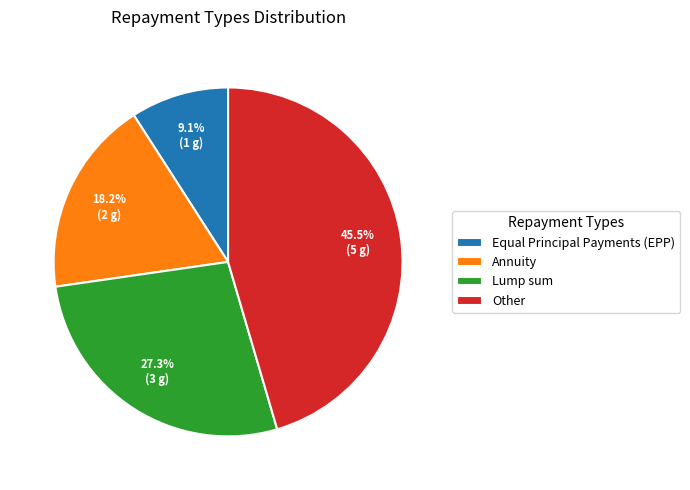

What percentage is the Equal Principal Payments (EPP) slice, to the nearest percent?

9%